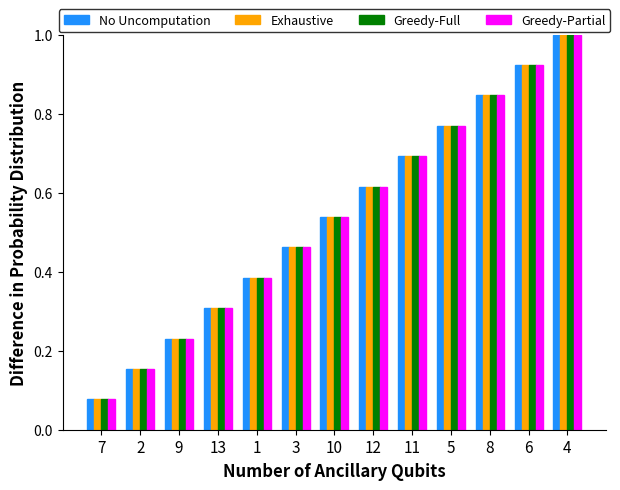

Is it true that Greedy-Full equals 0.4 at 10?

False